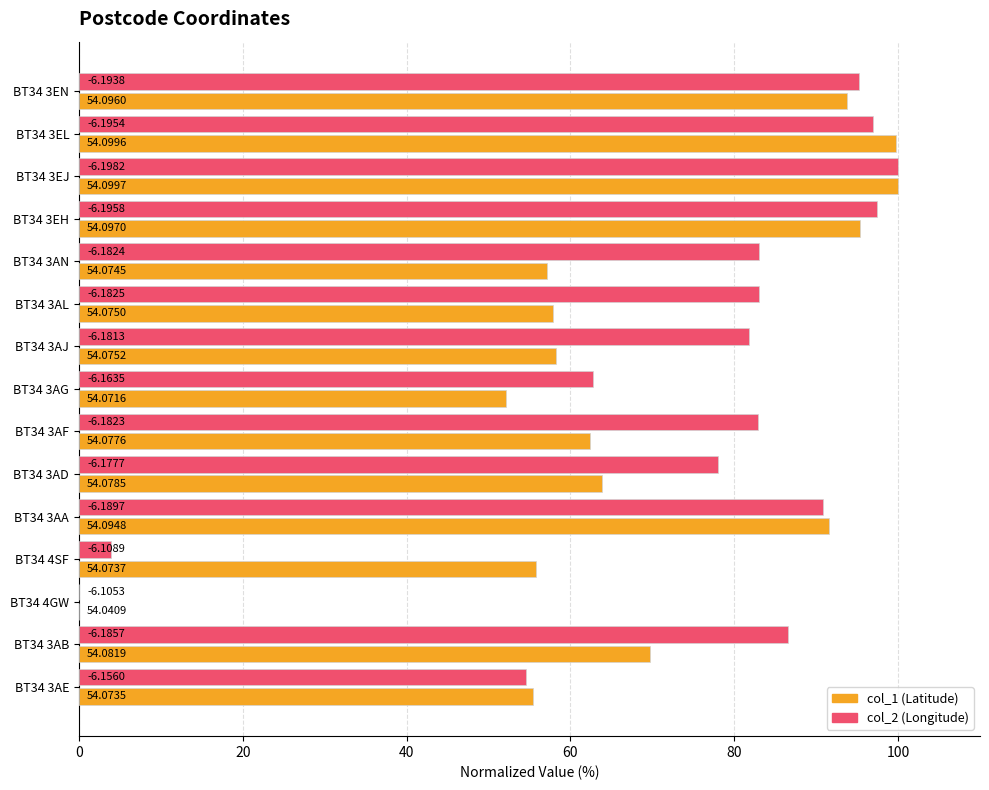

Is it true that col_1 equals 91.6 at BT34 3AA?

True